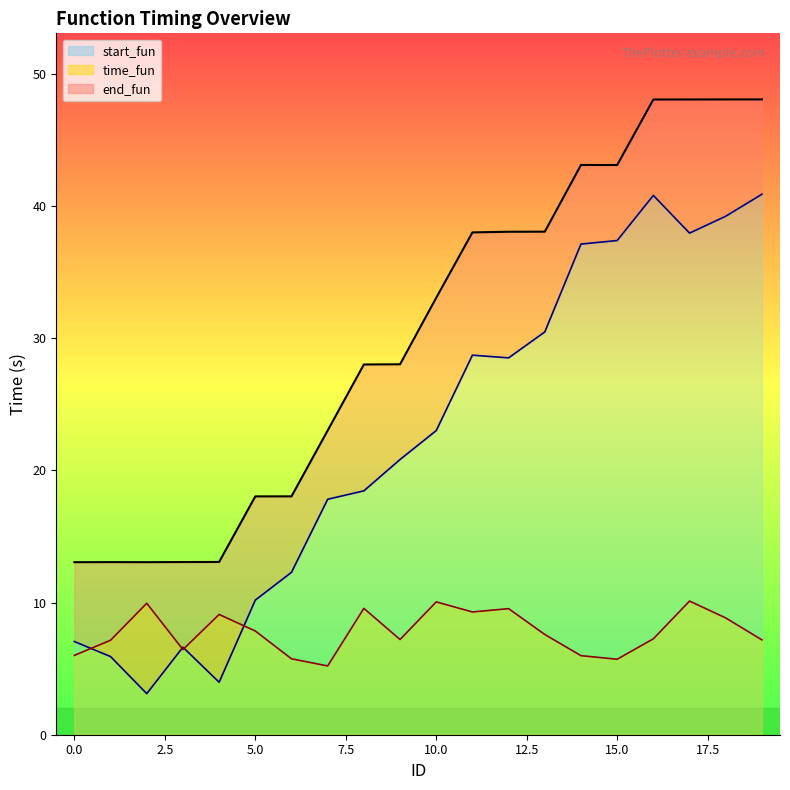

What is the minimum value for time_fun?

5.2